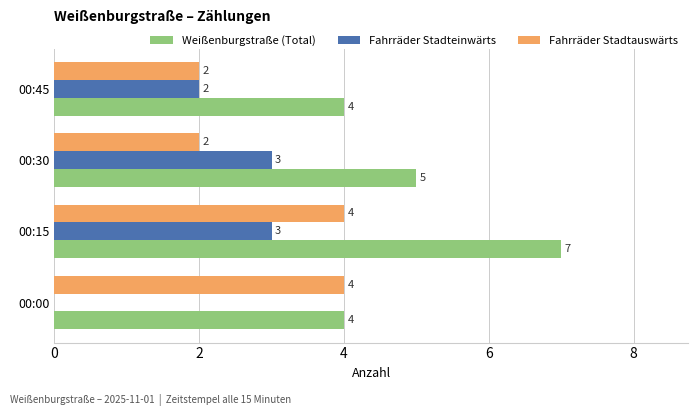

What is the total value across all series at 00:15?

14